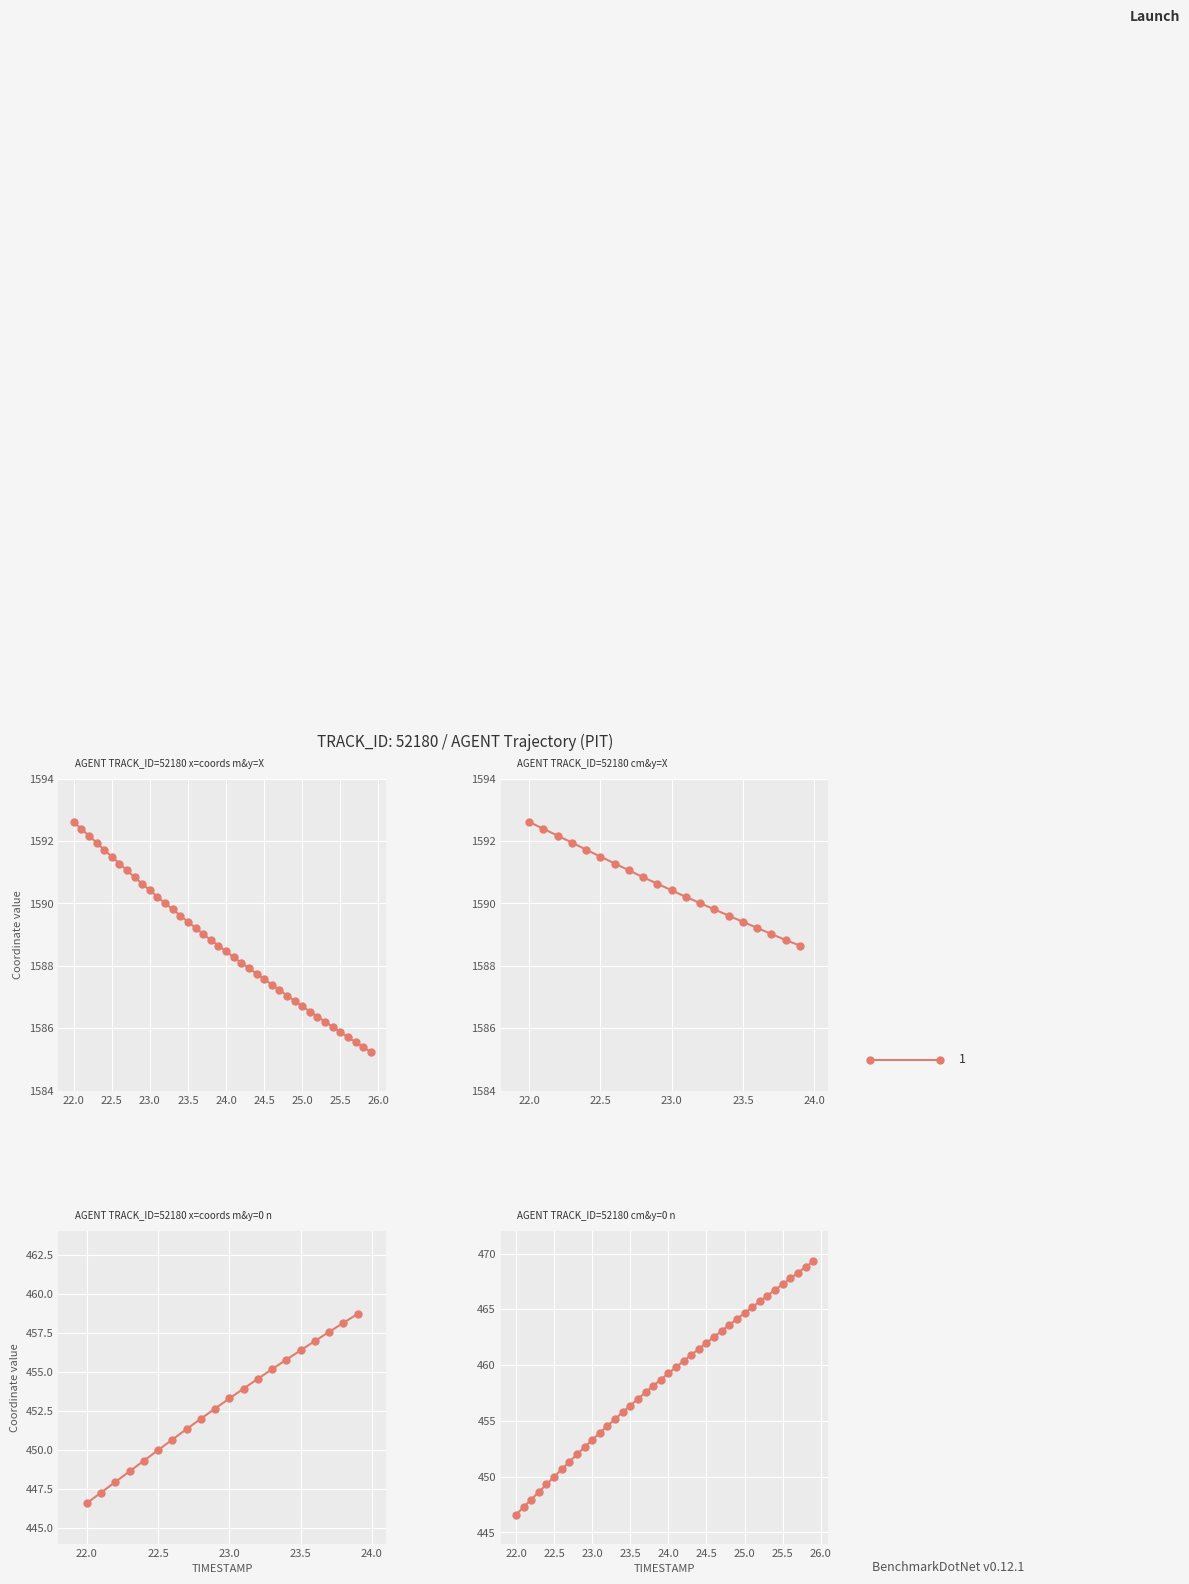

Reading right to left, extract all data points from this chart.

X: 1585.2	1585.4	1585.6	1585.7	1585.9	1586.0	1586.2	1586.4	1586.5	1586.7	1586.9	1587.0	1587.2	1587.4	1587.6	1587.8	1587.9	1588.1	1588.3	1588.5	1588.7	1588.8	1589.0	1589.2	1589.4	1589.6	1589.8	1590.0	1590.2	1590.4	1590.6	1590.8	1591.1	1591.3	1591.5	1591.7	1592.0	1592.2	1592.4	1592.6
Y: 469.3	468.8	468.3	467.8	467.3	466.8	466.2	465.7	465.2	464.7	464.1	463.6	463.1	462.5	462.0	461.5	460.9	460.4	459.8	459.3	458.7	458.1	457.6	457.0	456.4	455.8	455.2	454.6	453.9	453.3	452.6	452.0	451.3	450.7	450.0	449.3	448.6	448.0	447.3	446.6